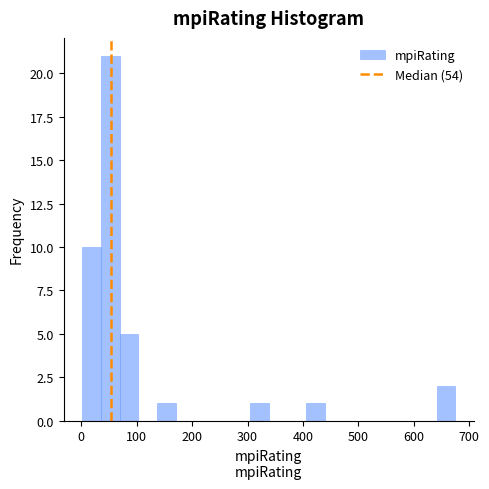

Read against the x-axis, roughly where is the centre of the tallest bar?

50